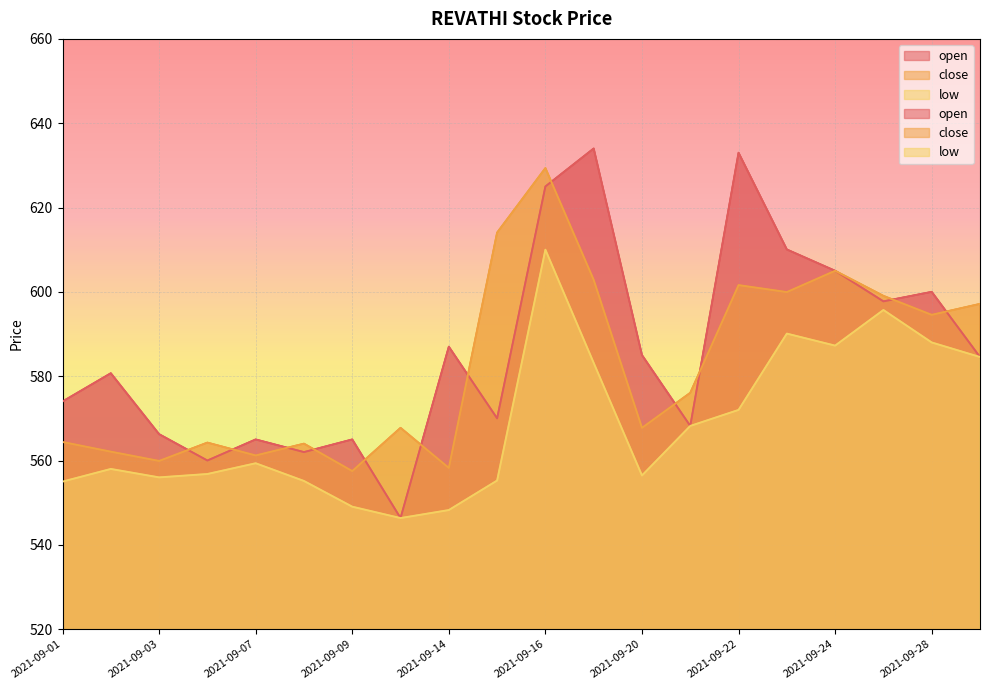

At which label is open closest to 590?

2021-09-14